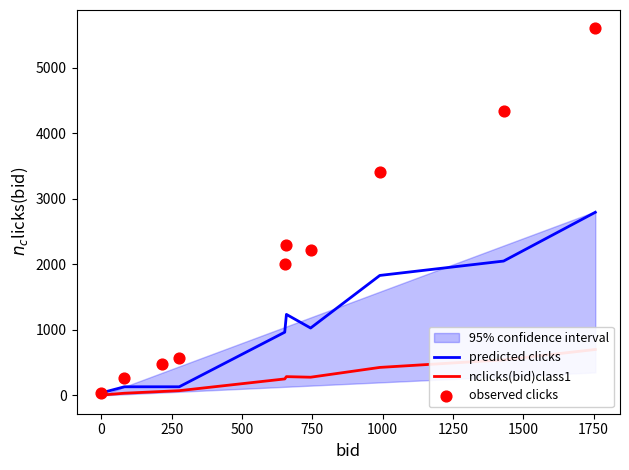

What are all the series names shown in the legend?

predicted clicks, nclicks(bid)class1, observed clicks